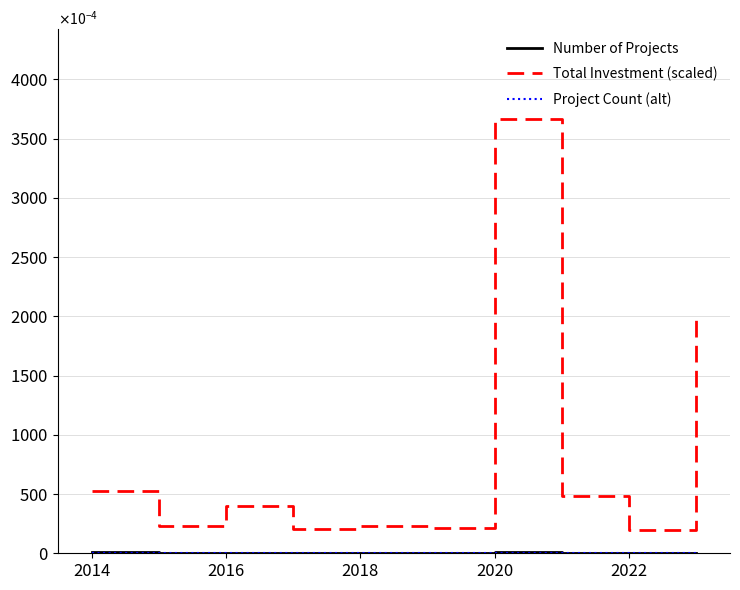

Is this an area chart (filled region under the line)?

No